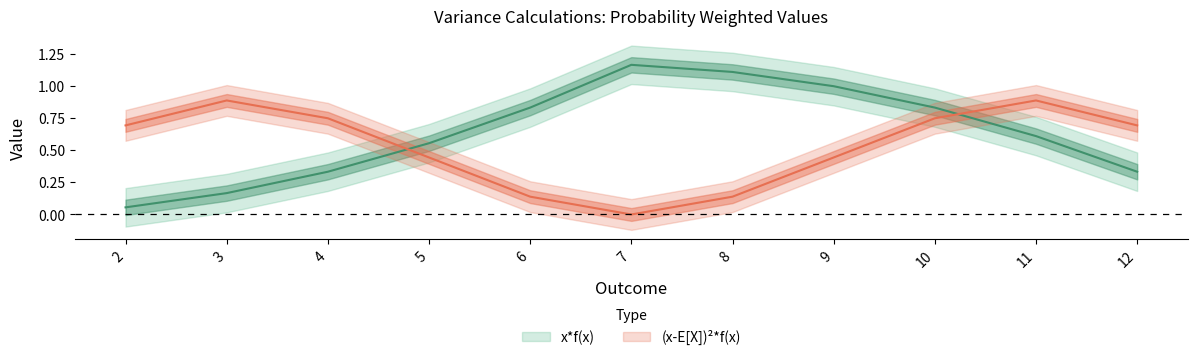

Count the number of categories in the chart.

11